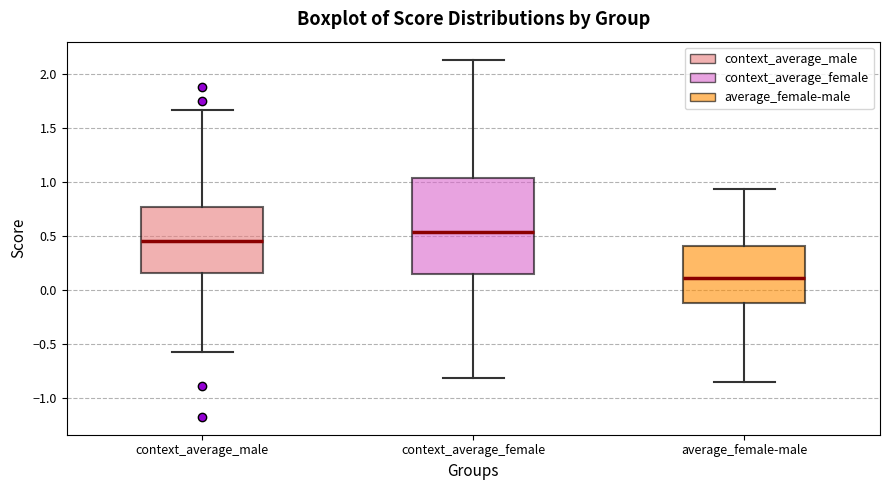

Where does the upper whisker of the box for context_average_male end on the y-axis? The values are not printed on the chart, so give them approximately, as read against the axis.

1.65